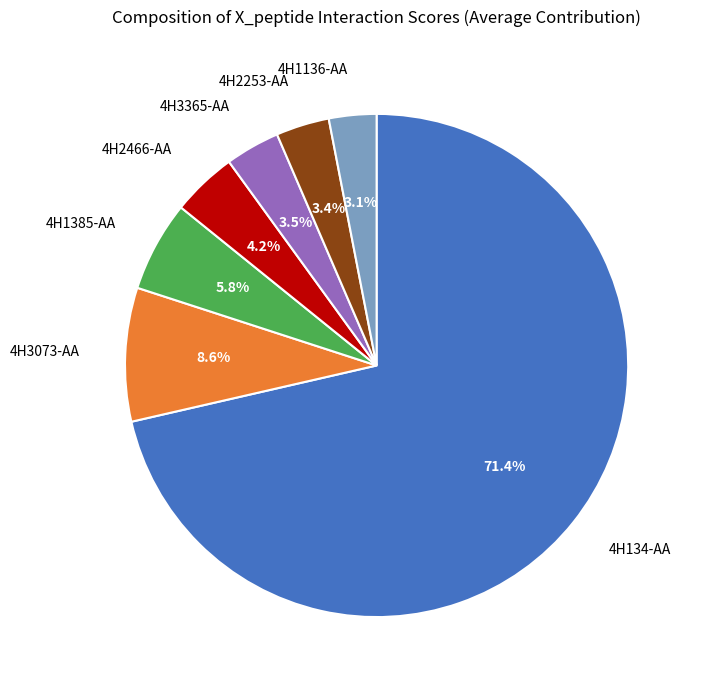

How many slices are in this pie chart?

7